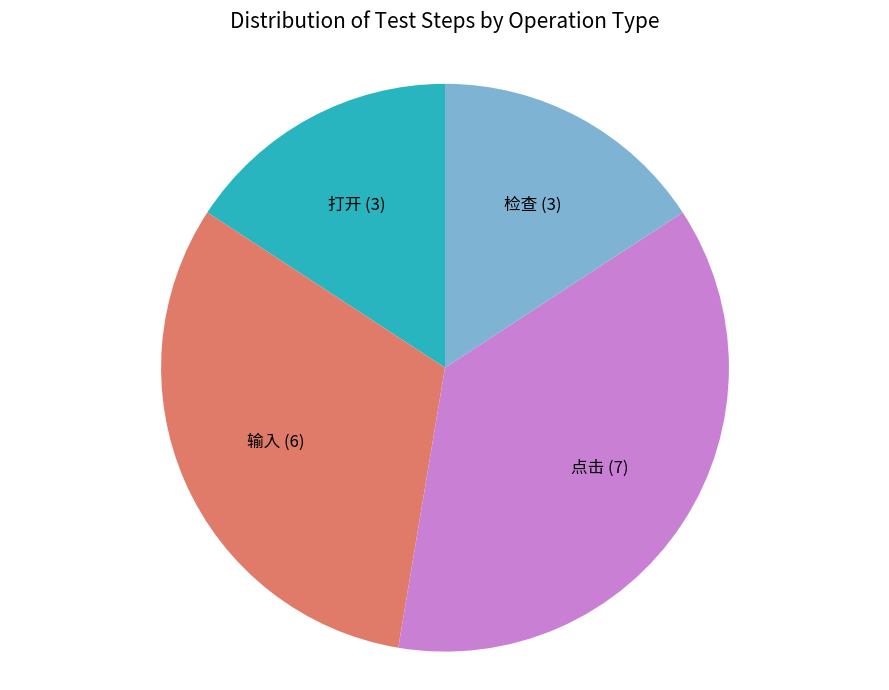

How many slices are in this pie chart?

4